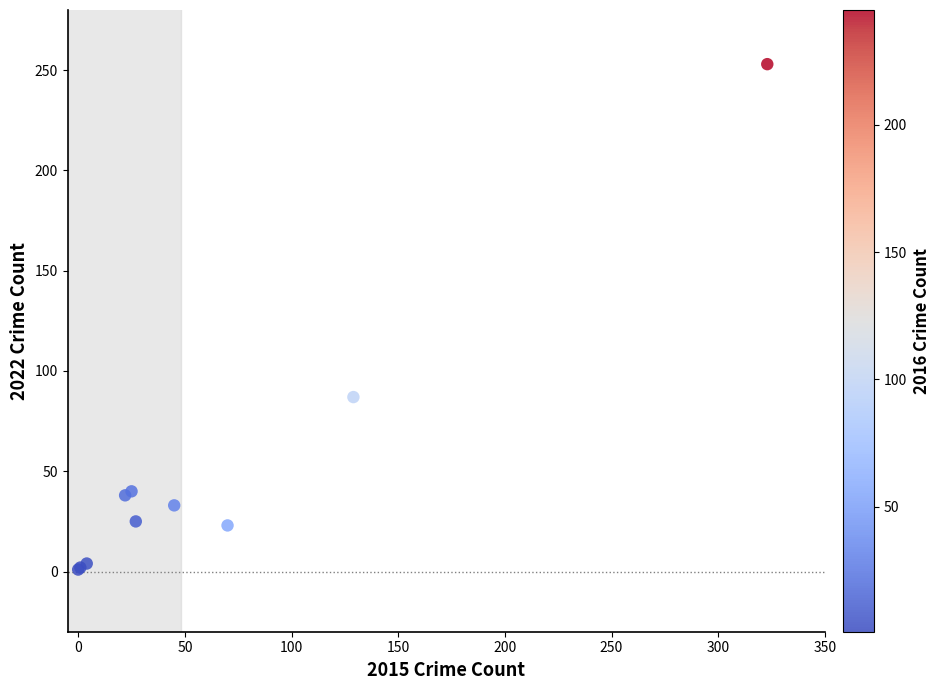

What Y value in the scatter plot is closest to 127?

87